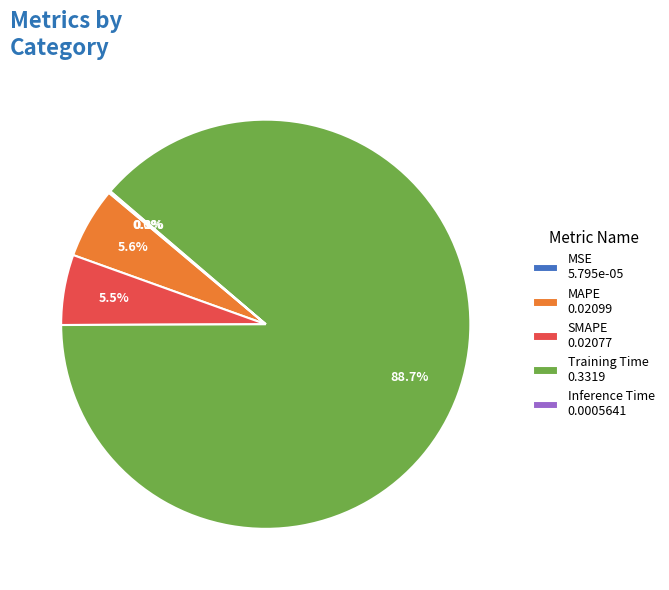

Combined, what portion of the pie is Training Time 0.3319 and MAPE 0.02099?

94.3%